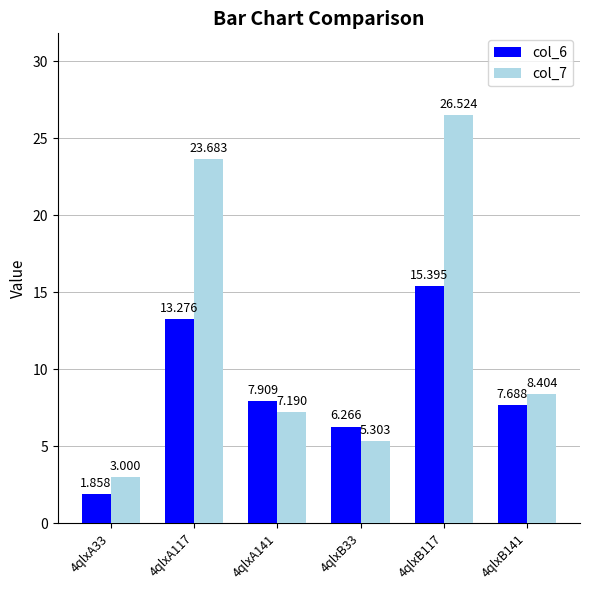

At which label is col_6 closest to 8?

4qlxA141